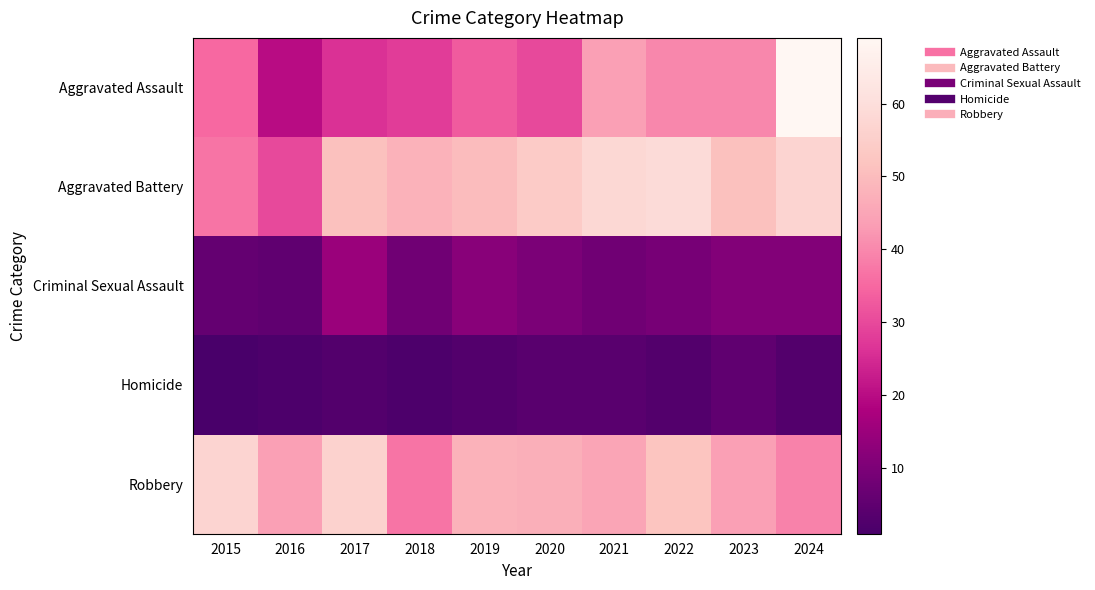

Reading left to right, extract all data points from this chart.

Aggravated Assault: 2015=35	2016=20	2017=26	2018=28	2019=33	2020=30	2021=44	2022=40	2023=40	2024=69
Aggravated Battery: 2015=37	2016=30	2017=51	2018=48	2019=50	2020=54	2021=58	2022=59	2023=51	2024=57
Criminal Sexual Assault: 2015=6	2016=5	2017=15	2018=8	2019=12	2020=10	2021=8	2022=9	2023=11	2024=11
Homicide: 2015=1	2016=2	2017=3	2018=2	2019=3	2020=4	2021=4	2022=3	2023=5	2024=3
Robbery: 2015=57	2016=44	2017=56	2018=37	2019=48	2020=47	2021=45	2022=52	2023=44	2024=39